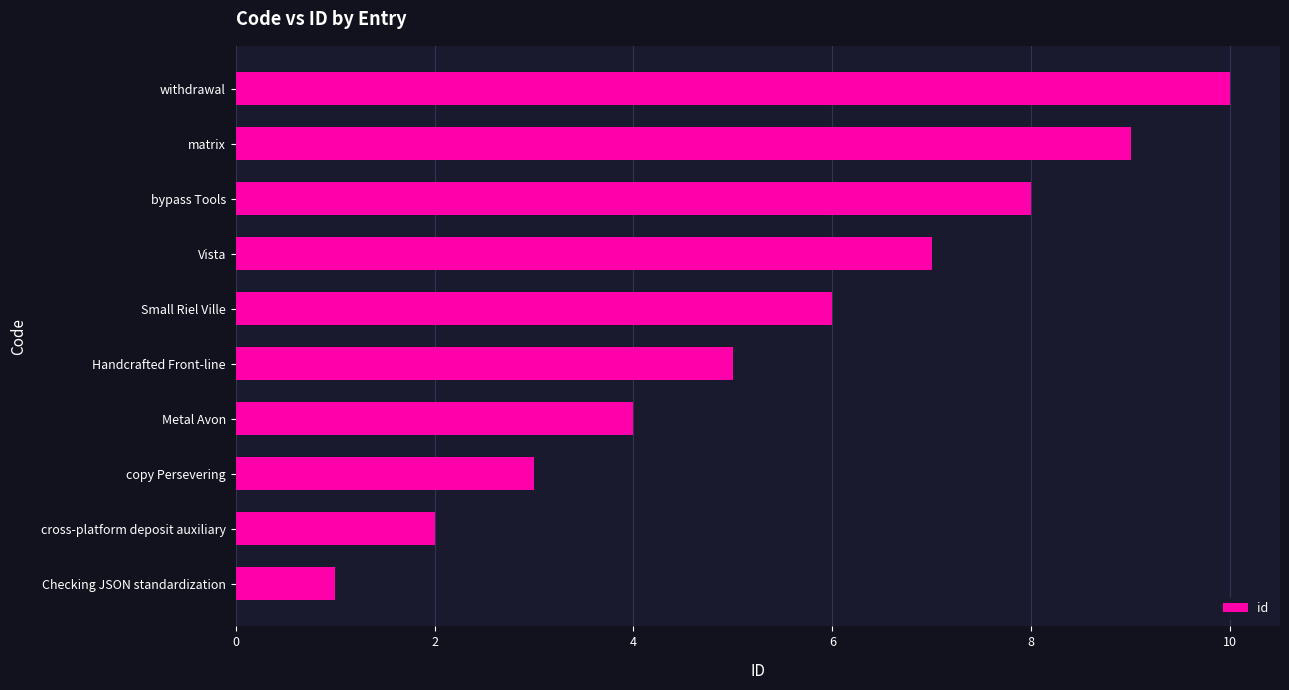

What is the difference between the maximum and minimum values?

9